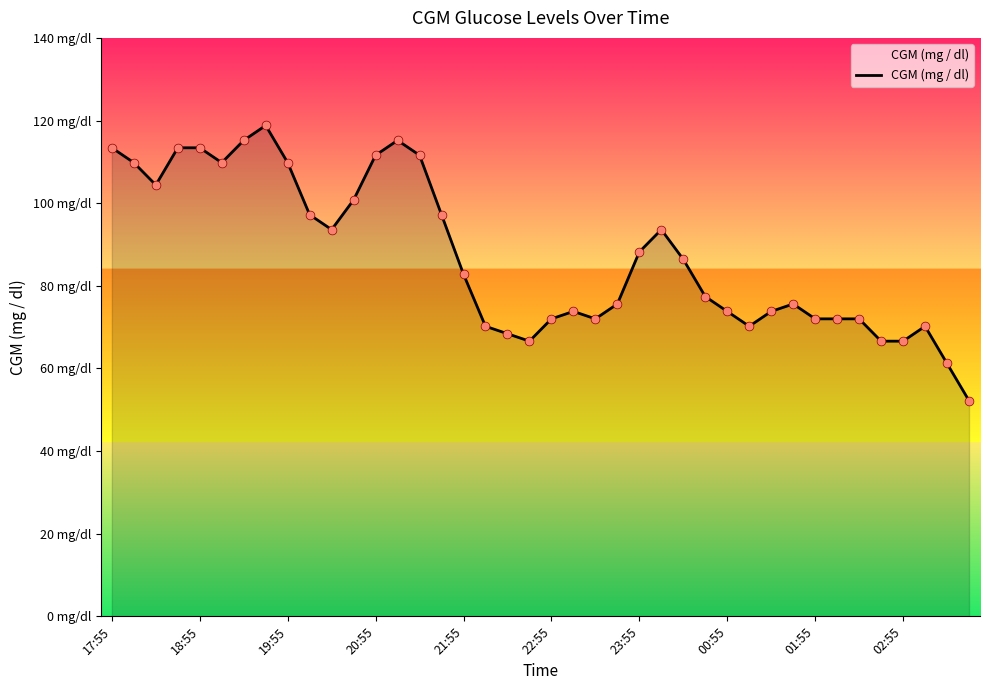

Does the chart have visible grid lines?

No